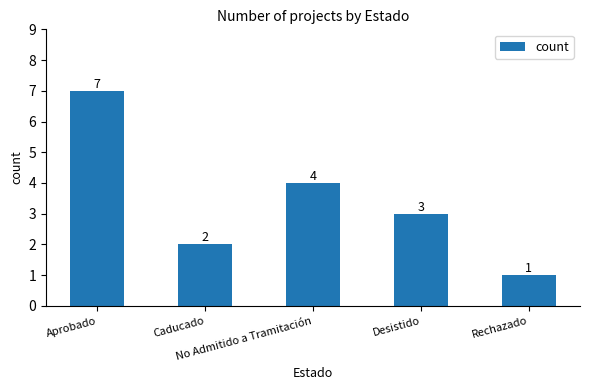

Rank the categories by value from lowest to highest.

Rechazado, Caducado, Desistido, No Admitido a Tramitación, Aprobado